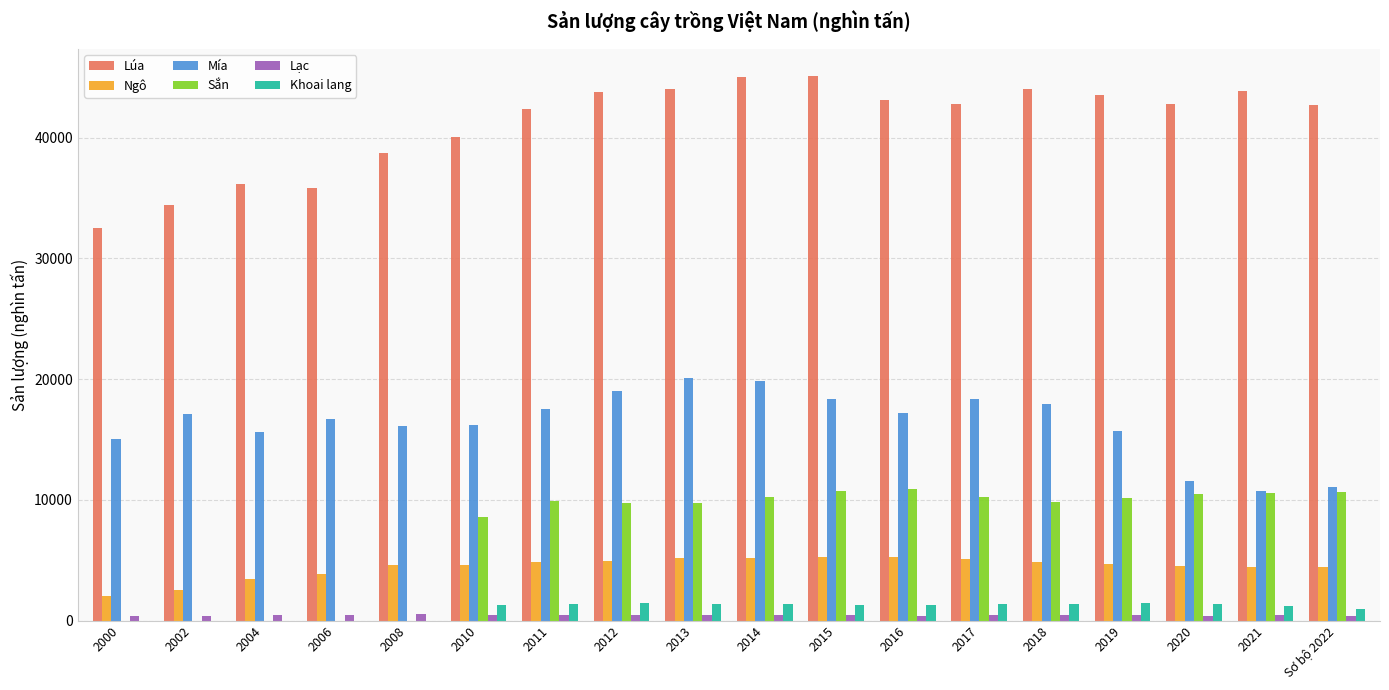

What is the sum of all Lúa values?

740618.9